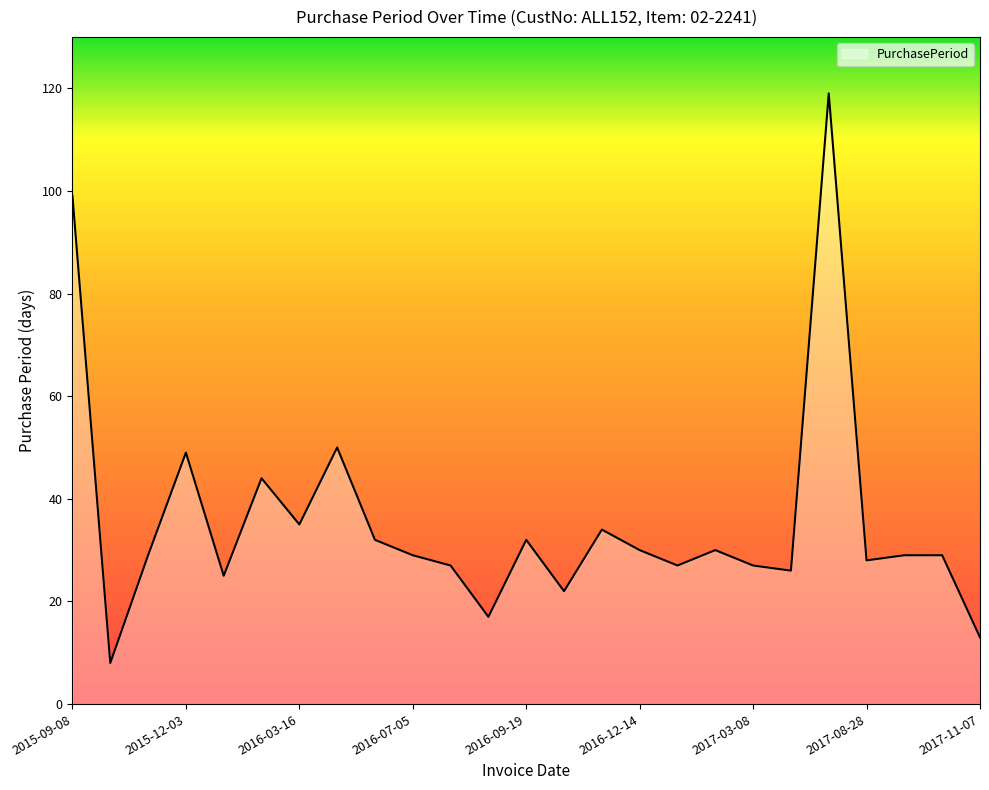

What is the minimum value shown in the chart?

8